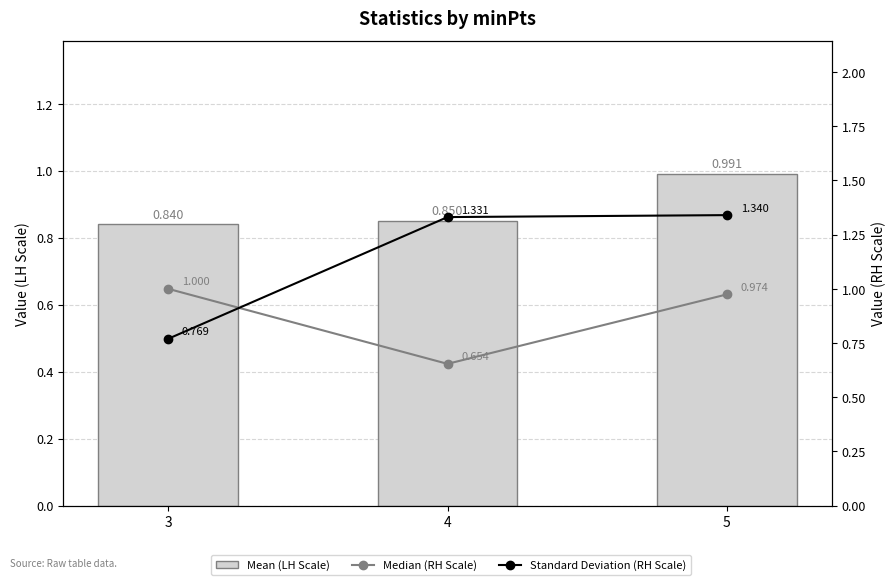

Which series has the widest spread of values?

Standard Deviation (RH Scale)